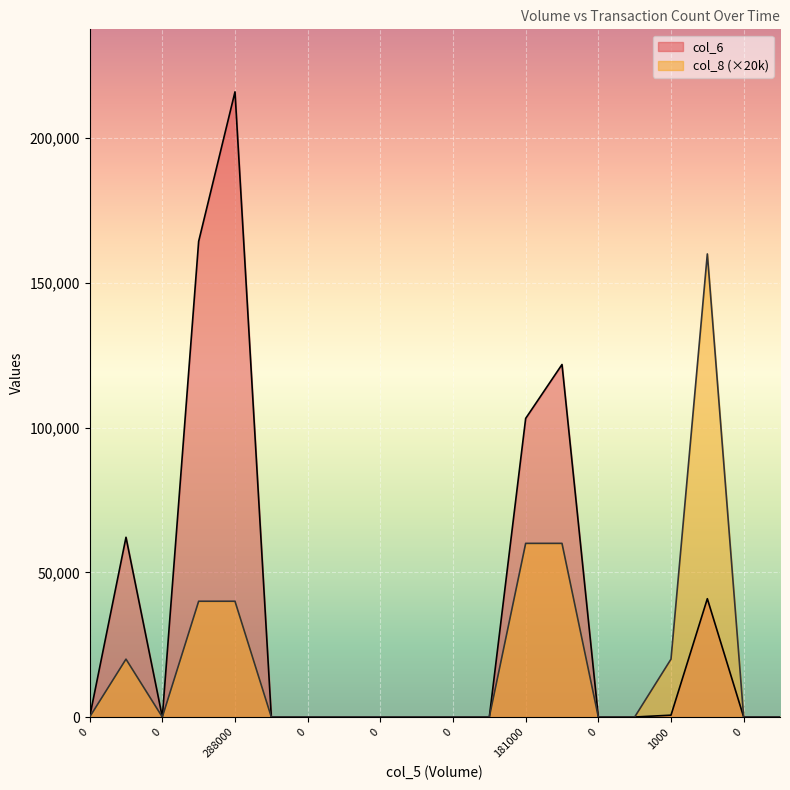

How many interior local valleys does the col_6 series have?

1